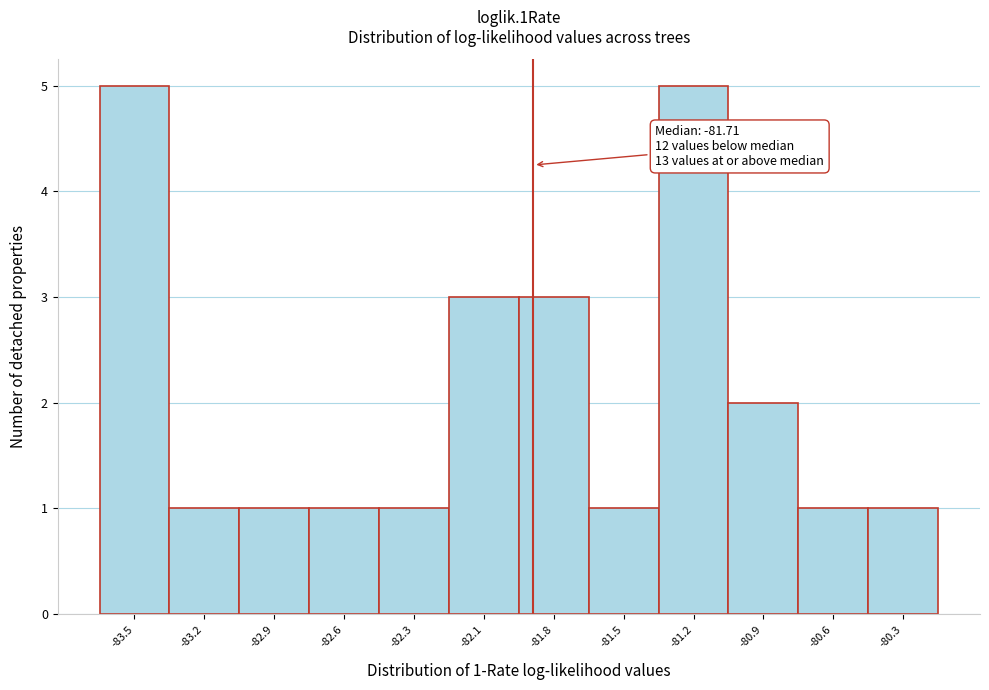

Reading left to right, what are all the values shown in this chart?

-83.5=5	-83.2=1	-82.9=1	-82.6=1	-82.3=1	-82.1=3	-81.8=3	-81.5=1	-81.2=5	-80.9=2	-80.6=1	-80.3=1